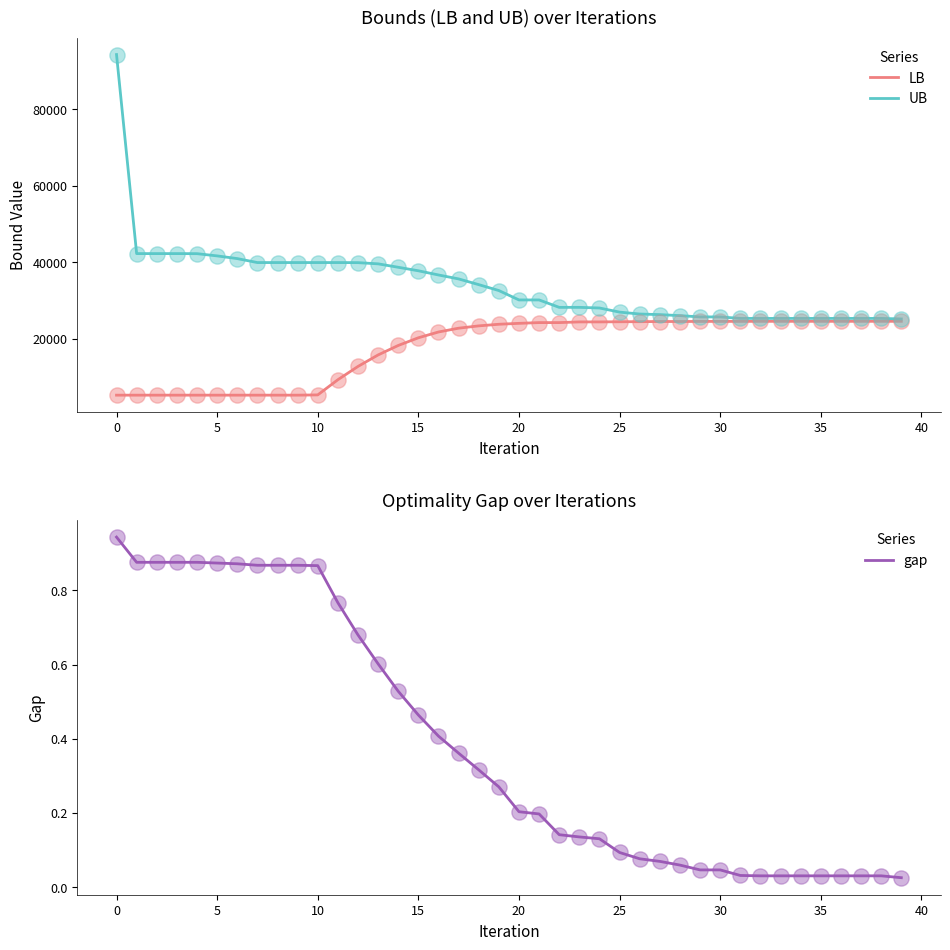

The value of UB at 30 is 25678.0. True or false?

True